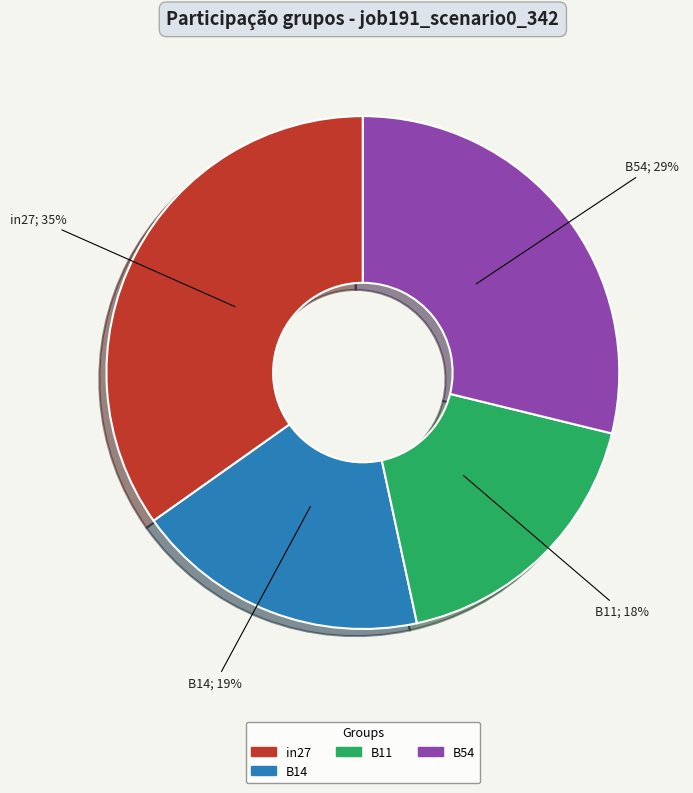

Is there any slice that represents more than half of the pie?

No